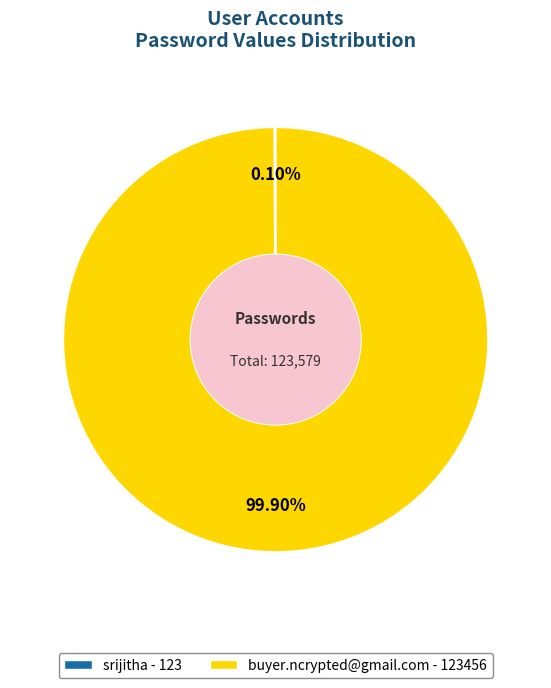

What is the largest slice in the pie chart?

buyer.ncrypted@gmail.com